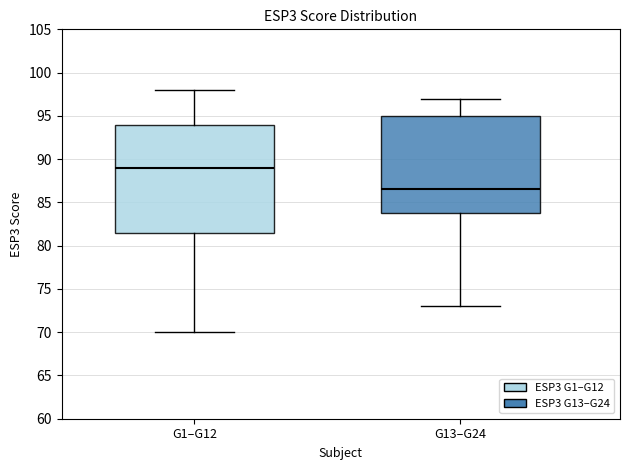

Reading left to right, read every box against the y-axis: the position of its median line, the range the box covers, and the ends of its whiskers. The values are not printed on the chart, so give them approximately, as read against the axis.

G1–G12: median 89.0, box 81.5 to 94.0, whiskers 70.0 to 98.0
G13–G24: median 86.5, box 84.0 to 95.0, whiskers 73.0 to 97.0